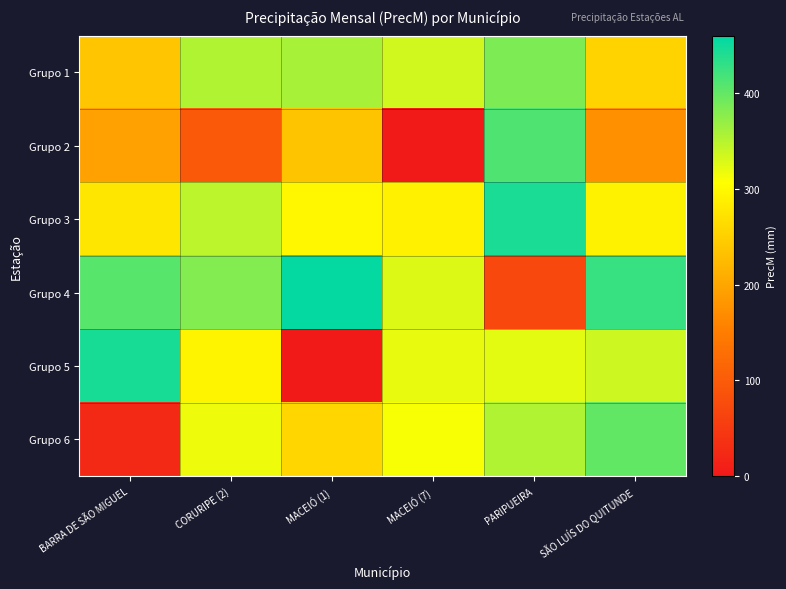

List the series in order of their peak value, highest first.

Grupo 4, Grupo 5, Grupo 3, Grupo 2, Grupo 6, Grupo 1